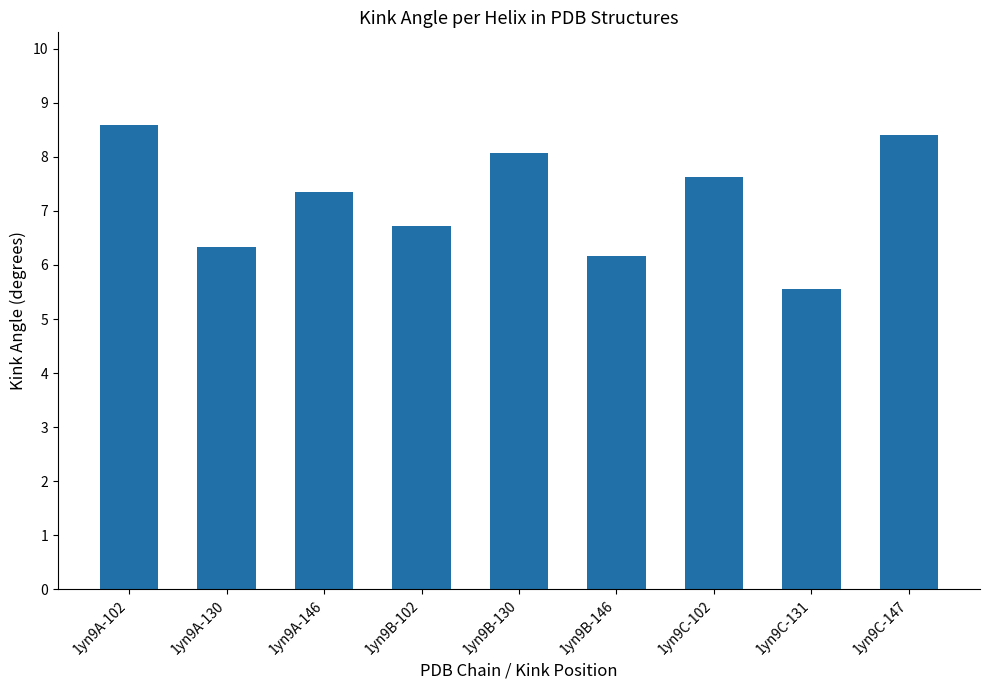

The value at 1yn9C-102 is 7.6. True or false?

True